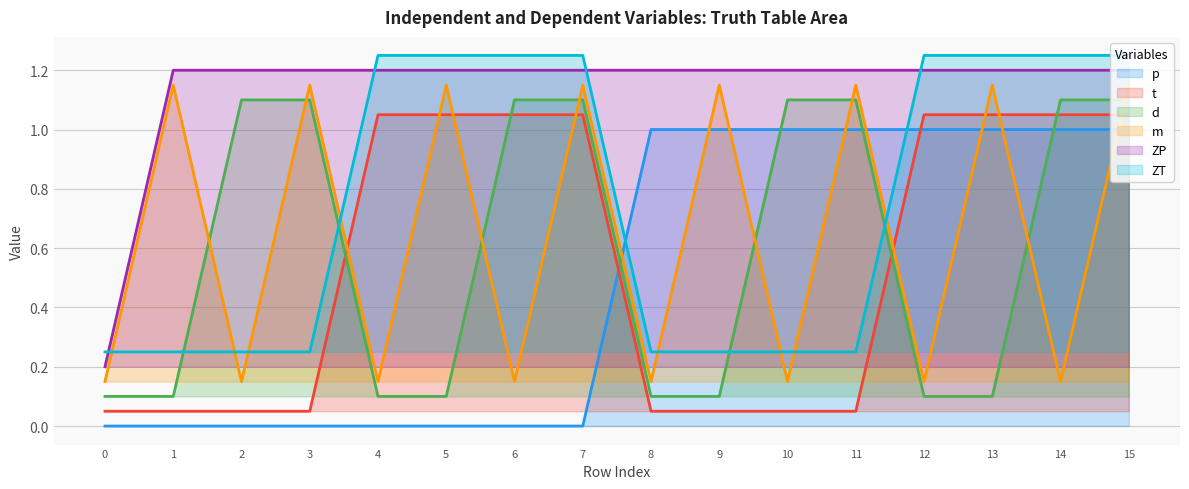

What is the difference between the maximum and minimum values in the d series?

1.0